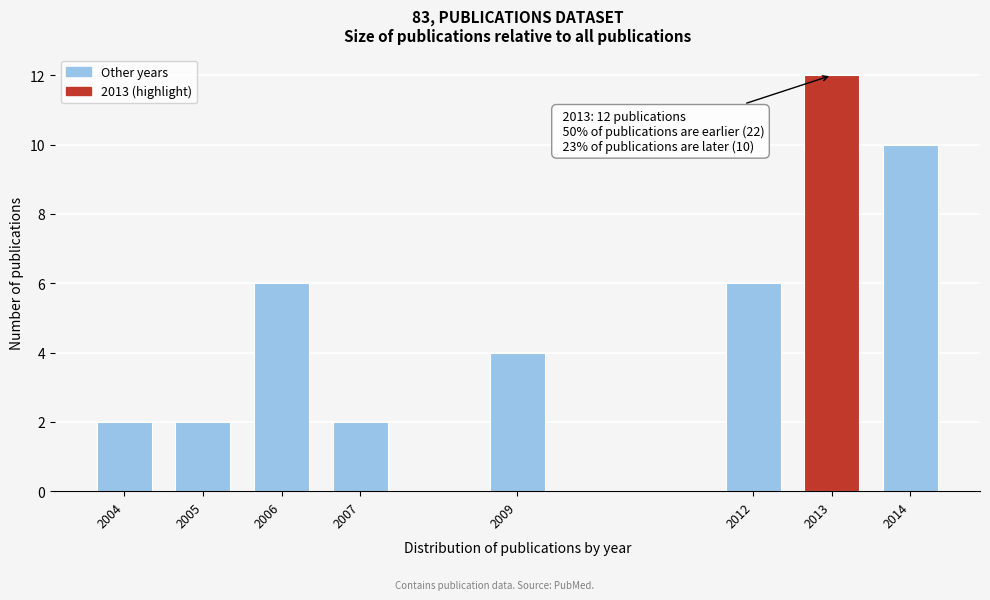

Reading right to left, list all the values displayed in this chart.

2014=10	2013=12	2012=6	2009=4	2007=2	2006=6	2005=2	2004=2